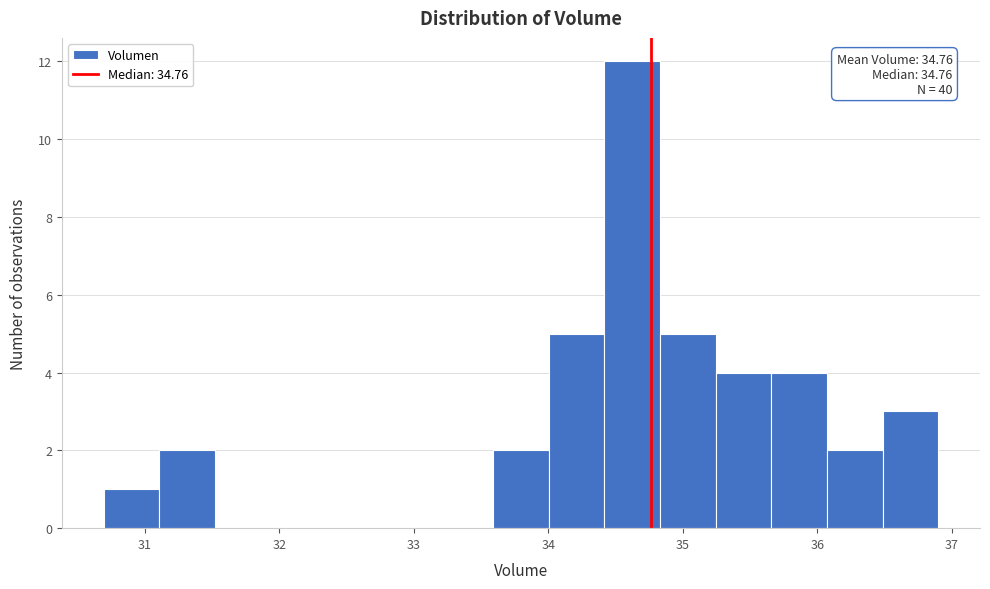

Over which range of the x-axis is the bar tallest?

34.4 to 34.8